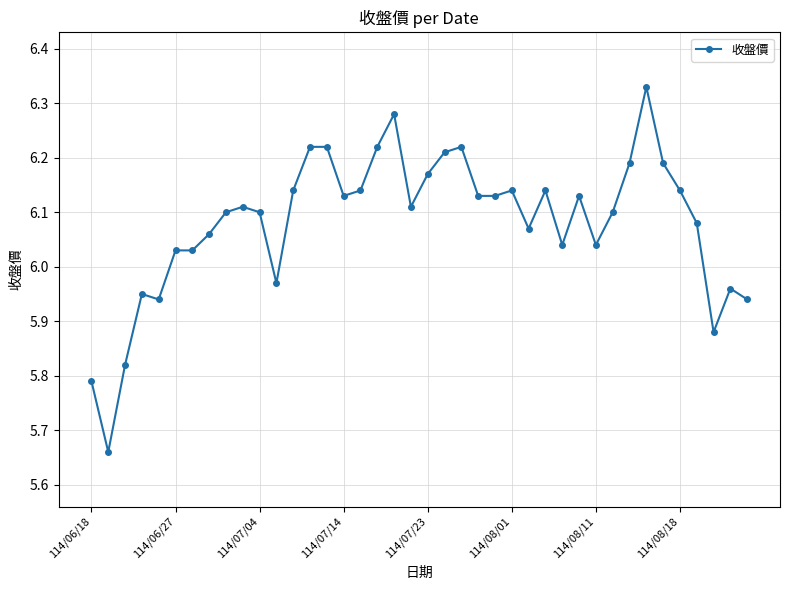

What is the difference between the maximum and minimum values?

0.7